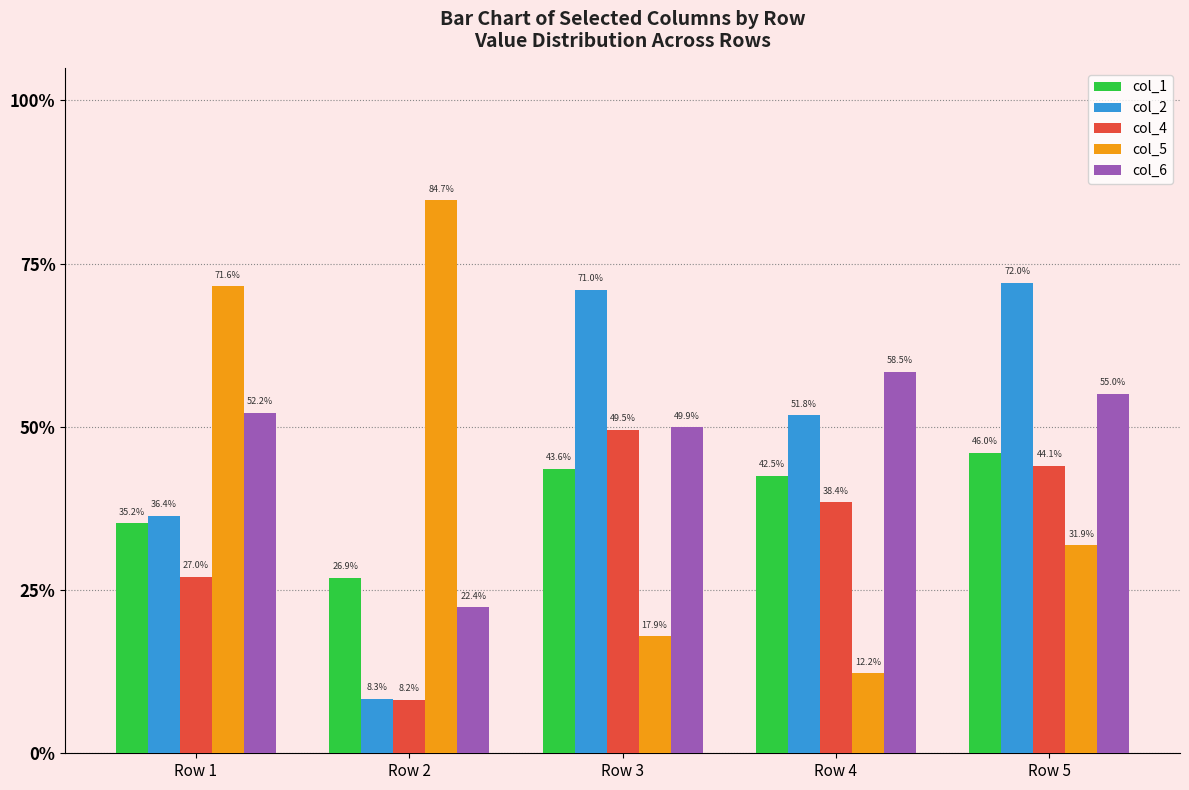

Are the bars grouped side by side (vs. stacked)?

Yes